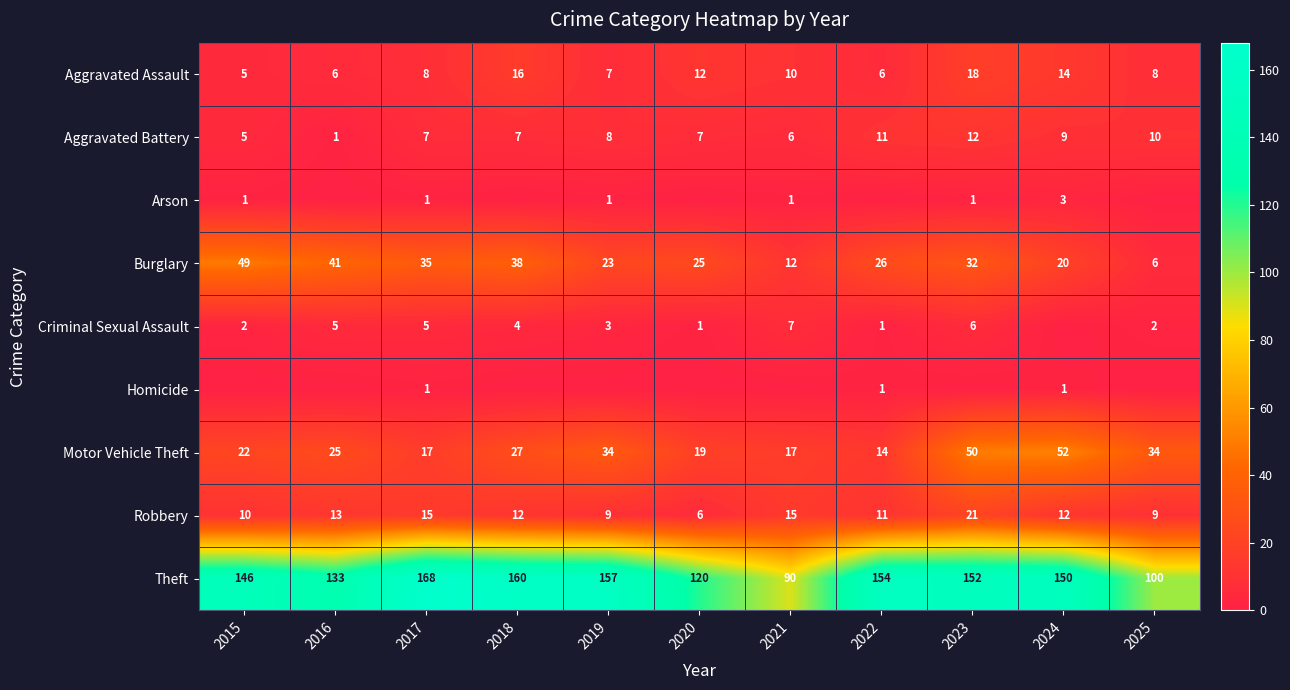

What is the difference between the maximum and minimum values in the Theft series?

78